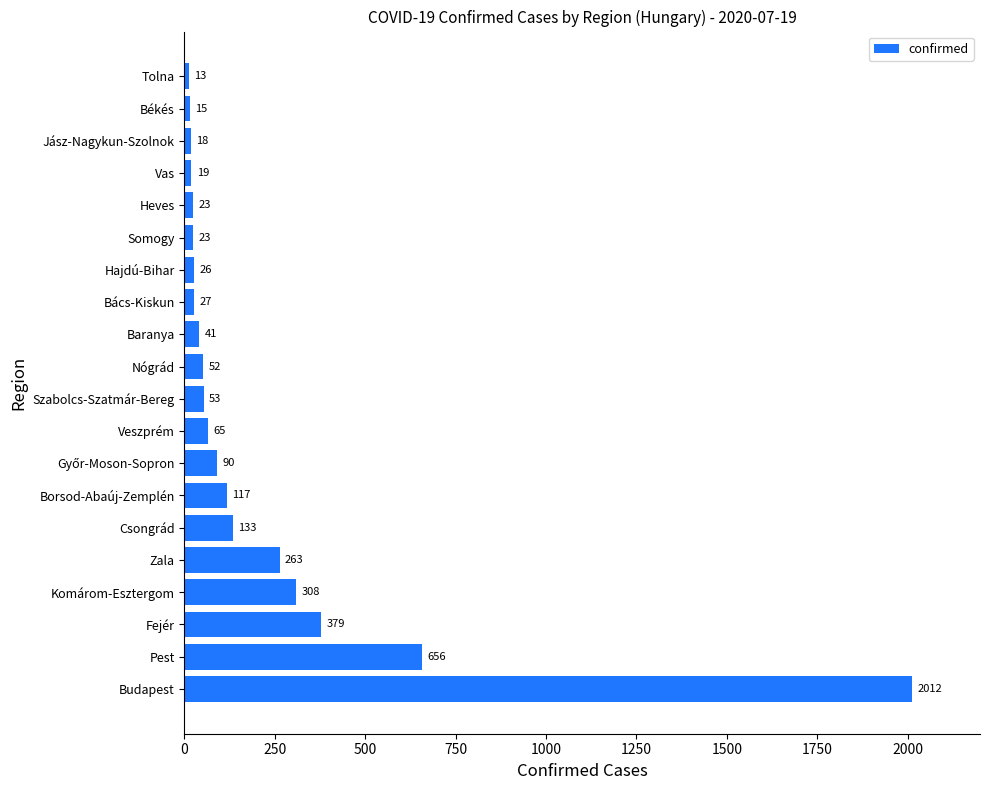

What is the change in value from Vas to Tolna?

-6